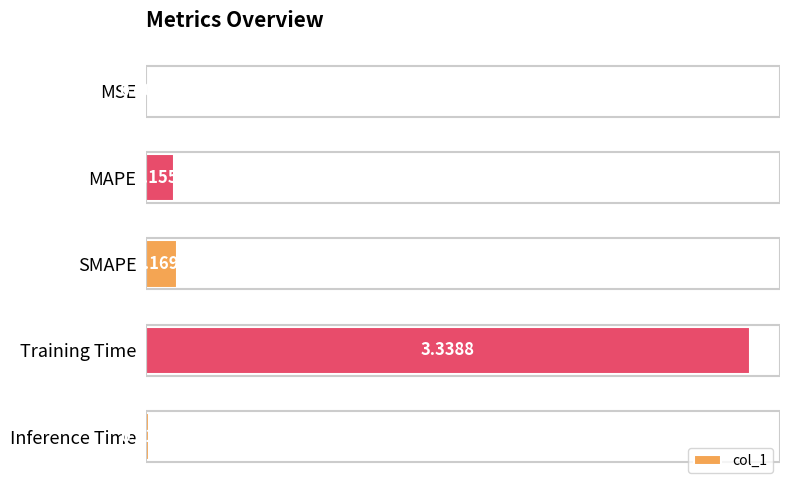

What is the change in value from MSE to Training Time?

+3.3